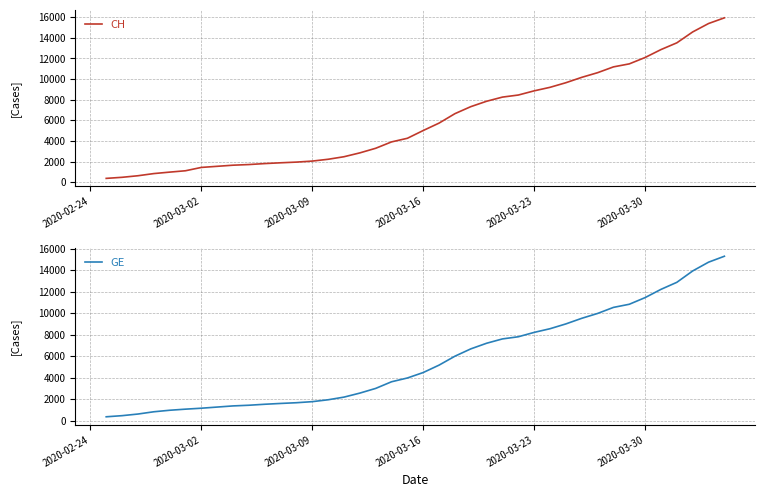

Which series has the largest total across all categories?

CH